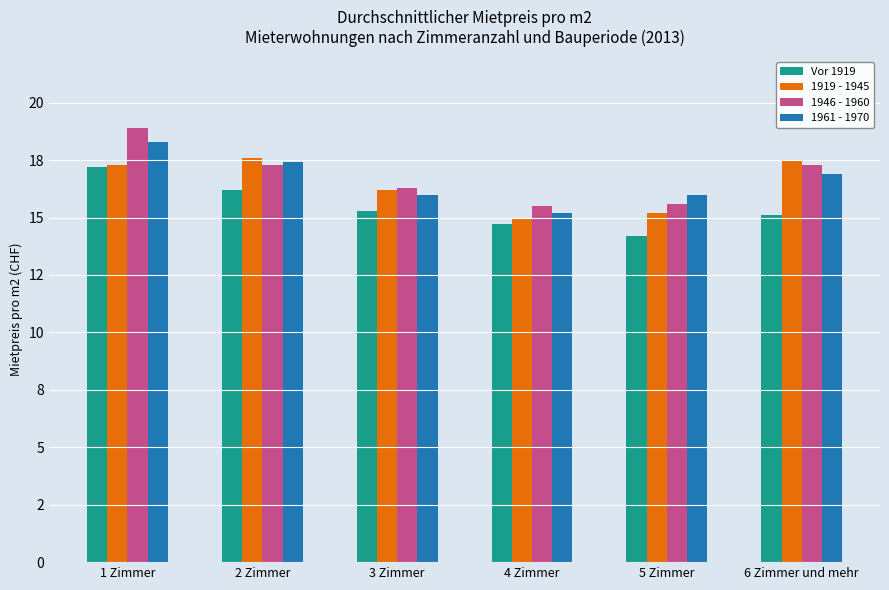

What is the spread (max minus min) of values at 1 Zimmer?

1.7